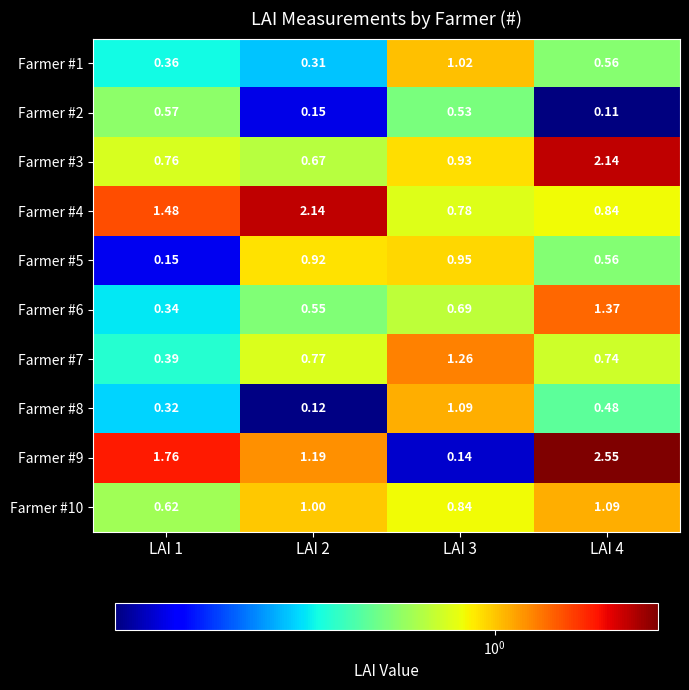

Is the value of Farmer #5 at LAI 4 greater than the value of Farmer #8 at LAI 4?

Yes